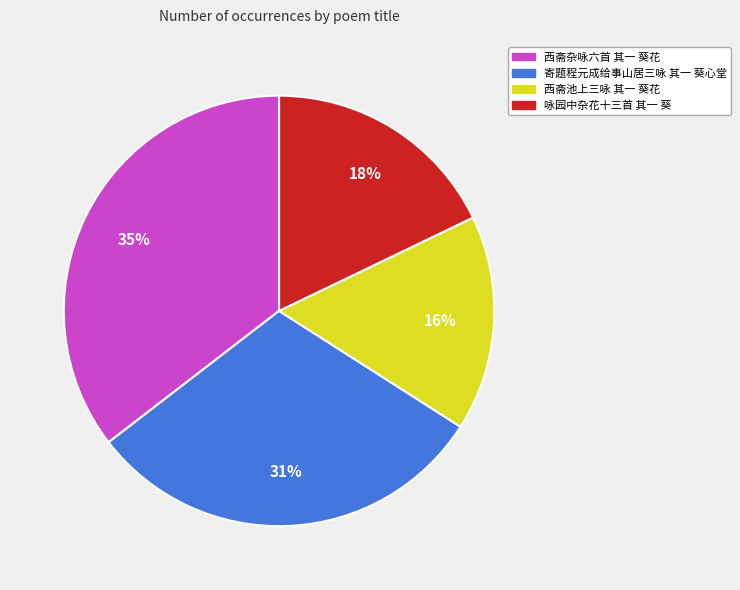

True or false: 西斋杂咏六首 其一 葵花 accounts for 35% of the total.

True